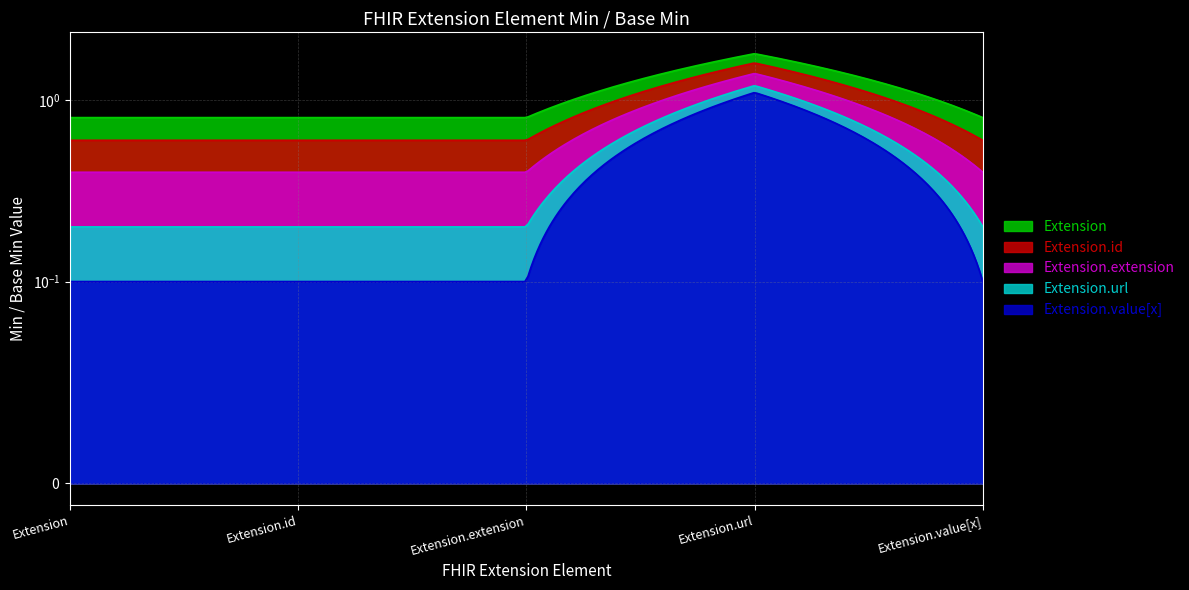

What are all the series names shown in the legend?

Extension, Extension.id, Extension.extension, Extension.url, Extension.value[x]